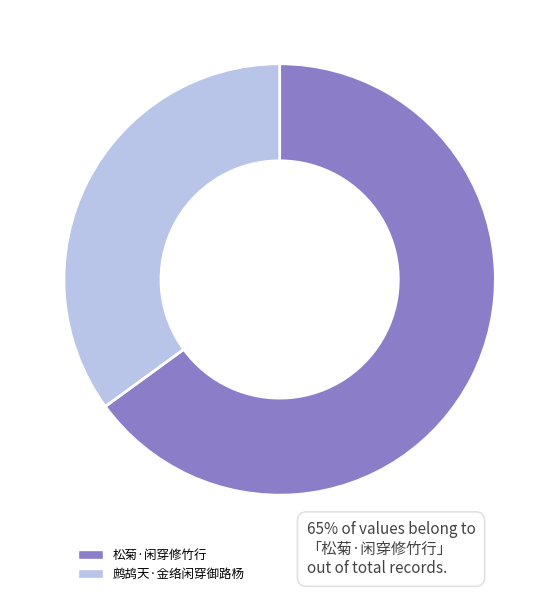

The 鹧鸪天·金络闲穿御路杨 slice represents 35% of the pie. True or false?

True